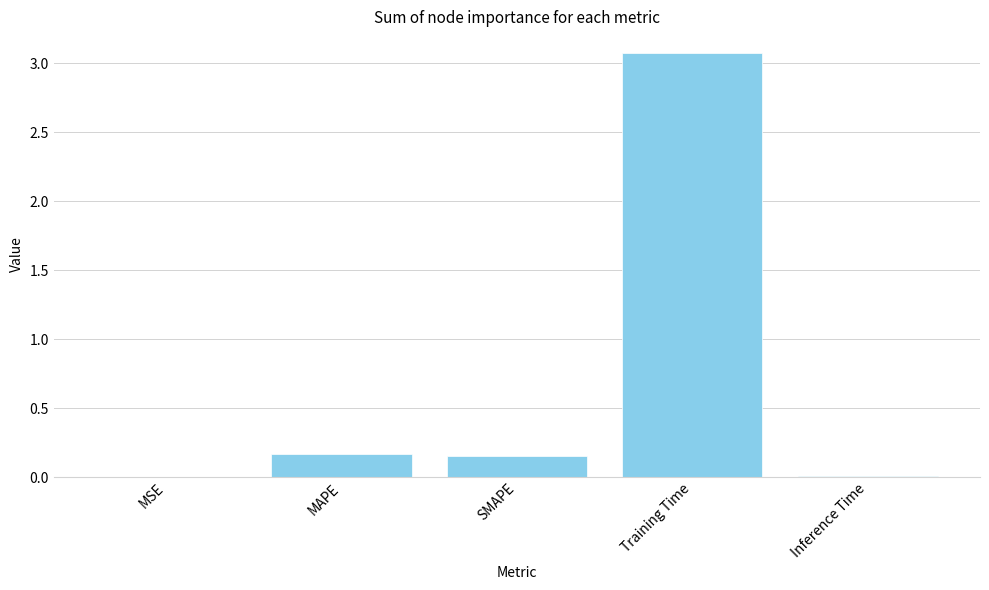

Which label corresponds to the largest value in the chart?

Training Time